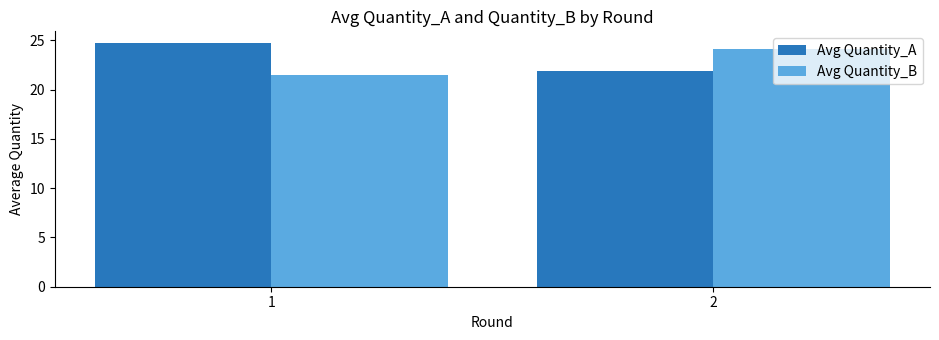

Reading left to right, what are all the values shown in this chart?

Avg Quantity_A: 1=24.7	2=21.9
Avg Quantity_B: 1=21.5	2=24.2